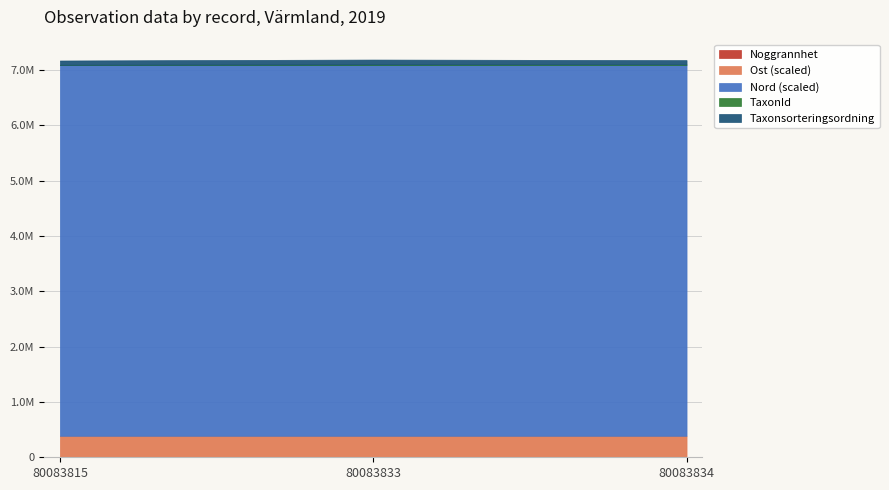

How many data points does each series have?

3